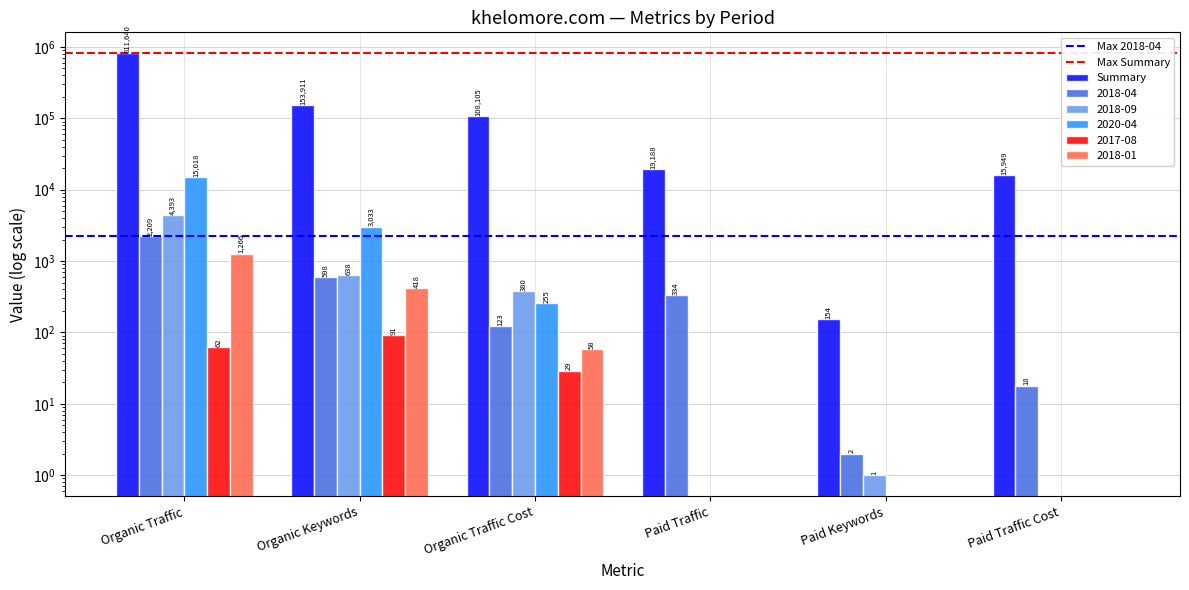

Reading left to right, list all the values displayed in this chart.

Summary: 811640	153911	108105	19188	154	15949
2018-04: 2209	598	123	334	2	18
2018-09: 4393	638	380	0	1	0
2020-04: 15018	3033	255	0	0	0
2017-08: 62	91	29	0	0	0
2018-01: 1266	418	58	0	0	0